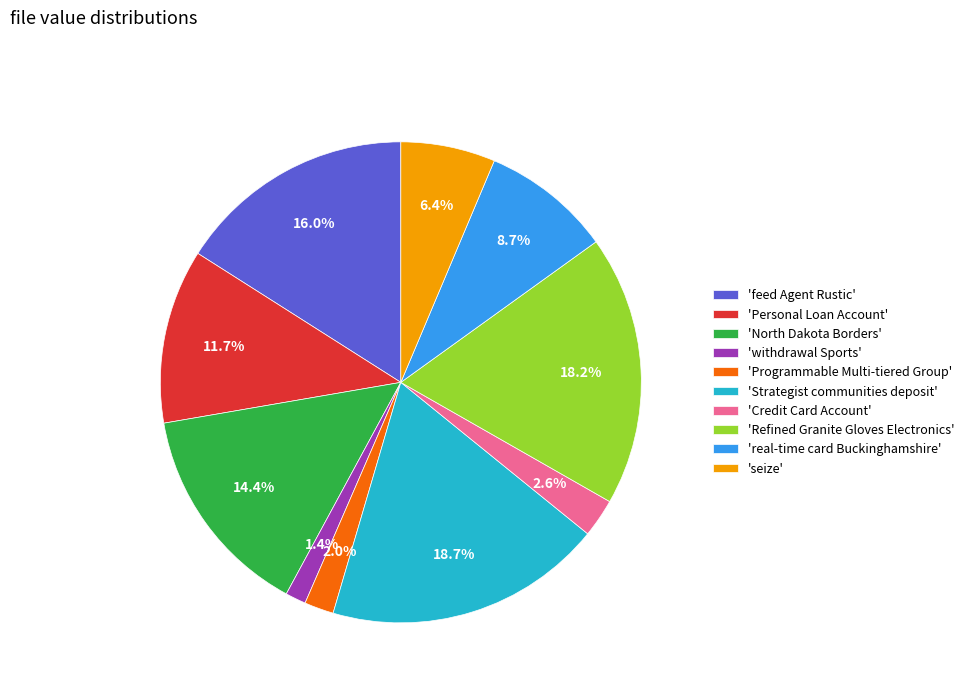

Do 'feed Agent Rustic' and 'Strategist communities deposit' together represent more than half of the pie?

No